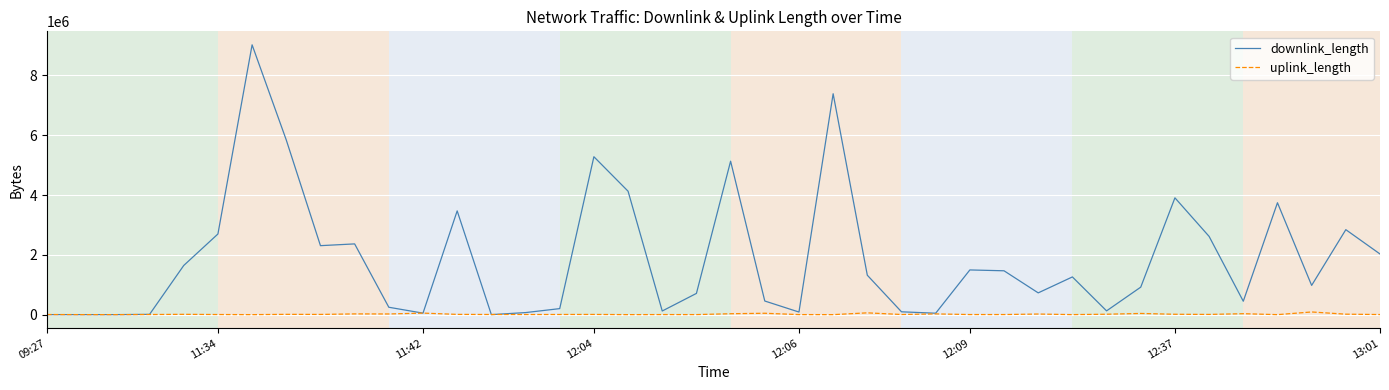

What is the greatest value displayed?

9025054